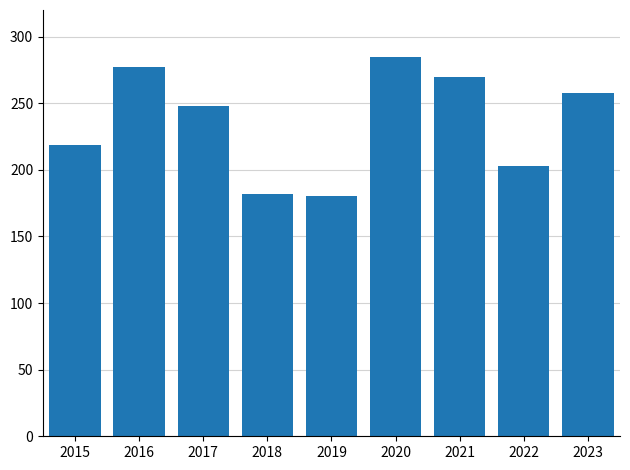

What is the difference between the maximum and minimum values?

105